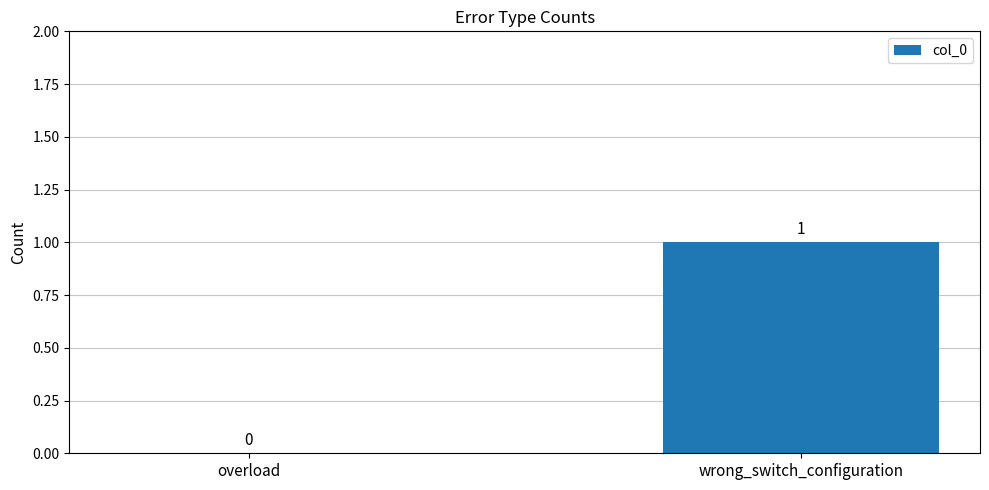

Which has a higher value, wrong_switch_configuration or overload?

wrong_switch_configuration